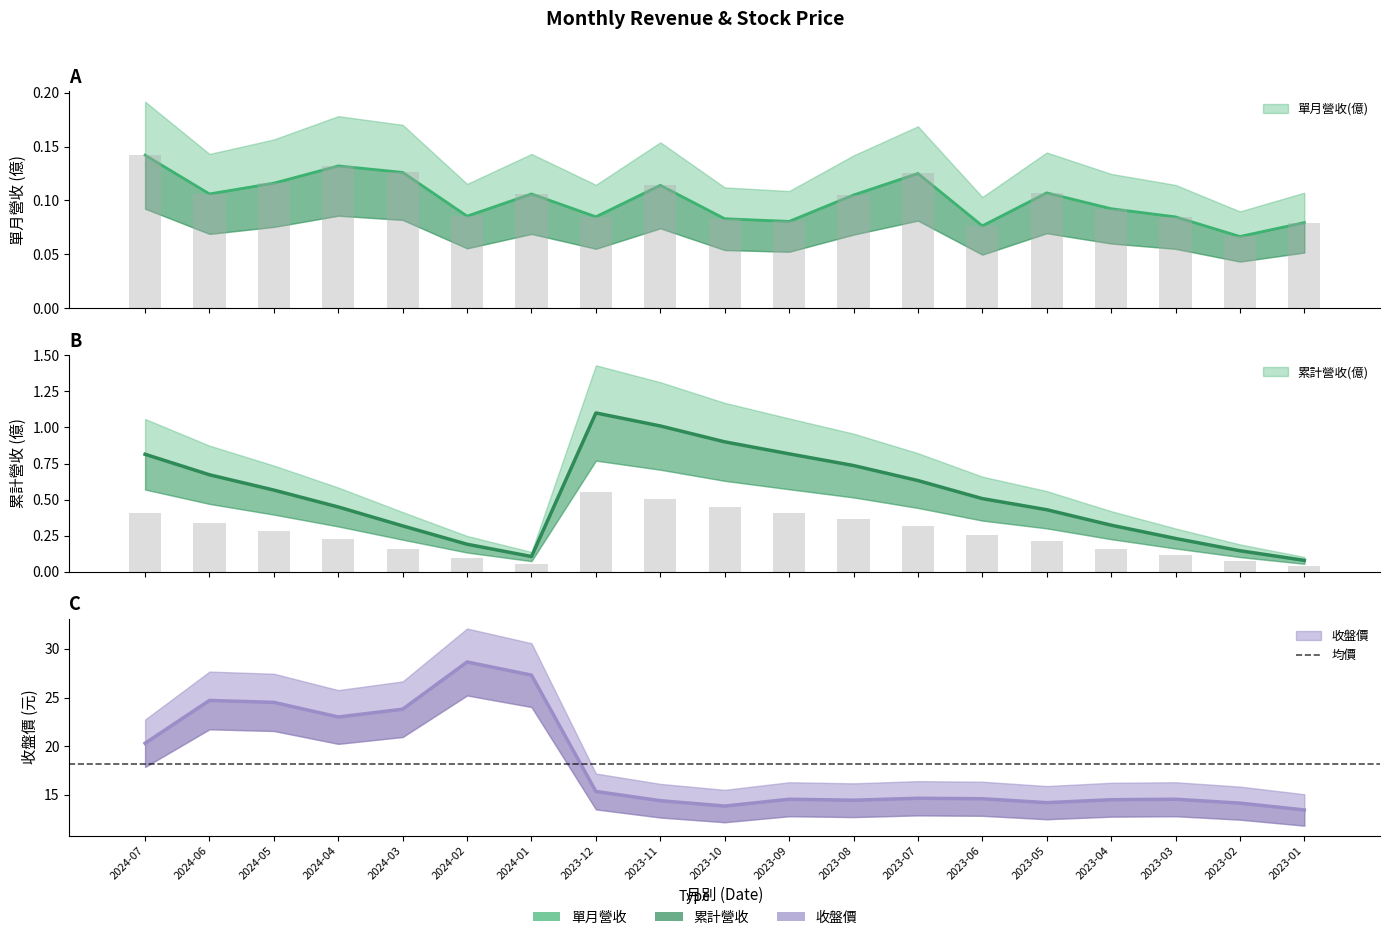

What is the sum of the 單月營收(億) values at 2024-06 and 2023-01?

0.2